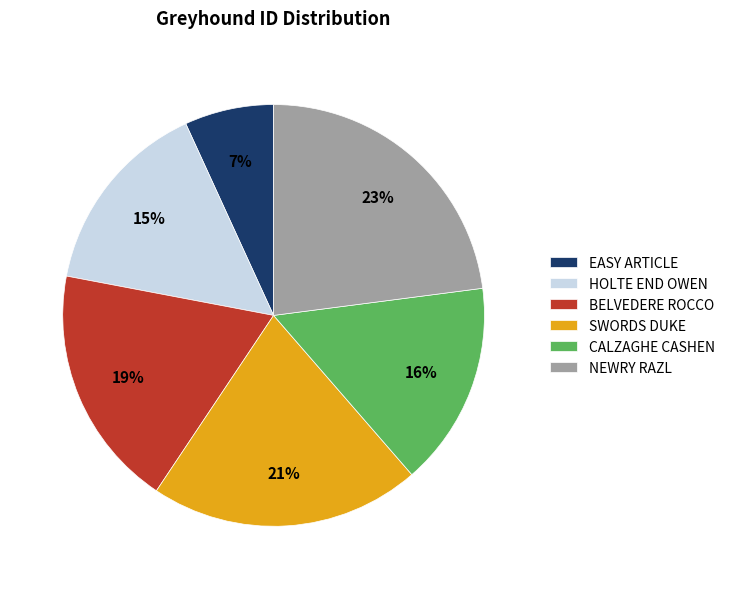

Combined, do NEWRY RAZL and EASY ARTICLE account for over 50%?

No